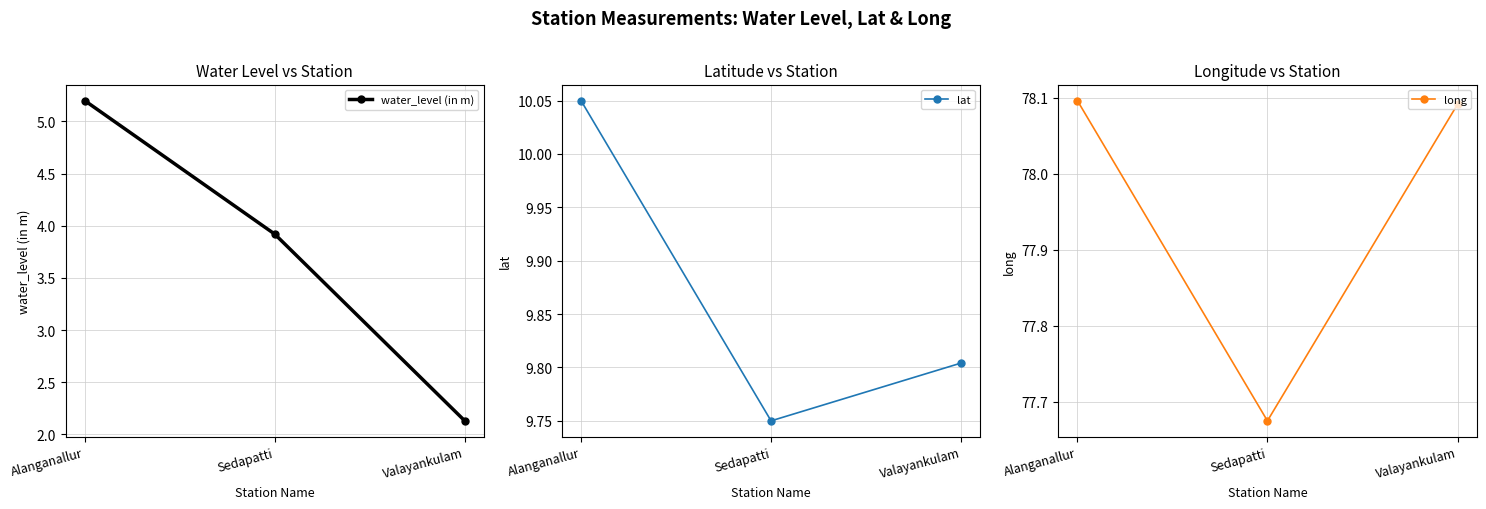

At which label does water_level (in m) reach its minimum?

Valayankulam